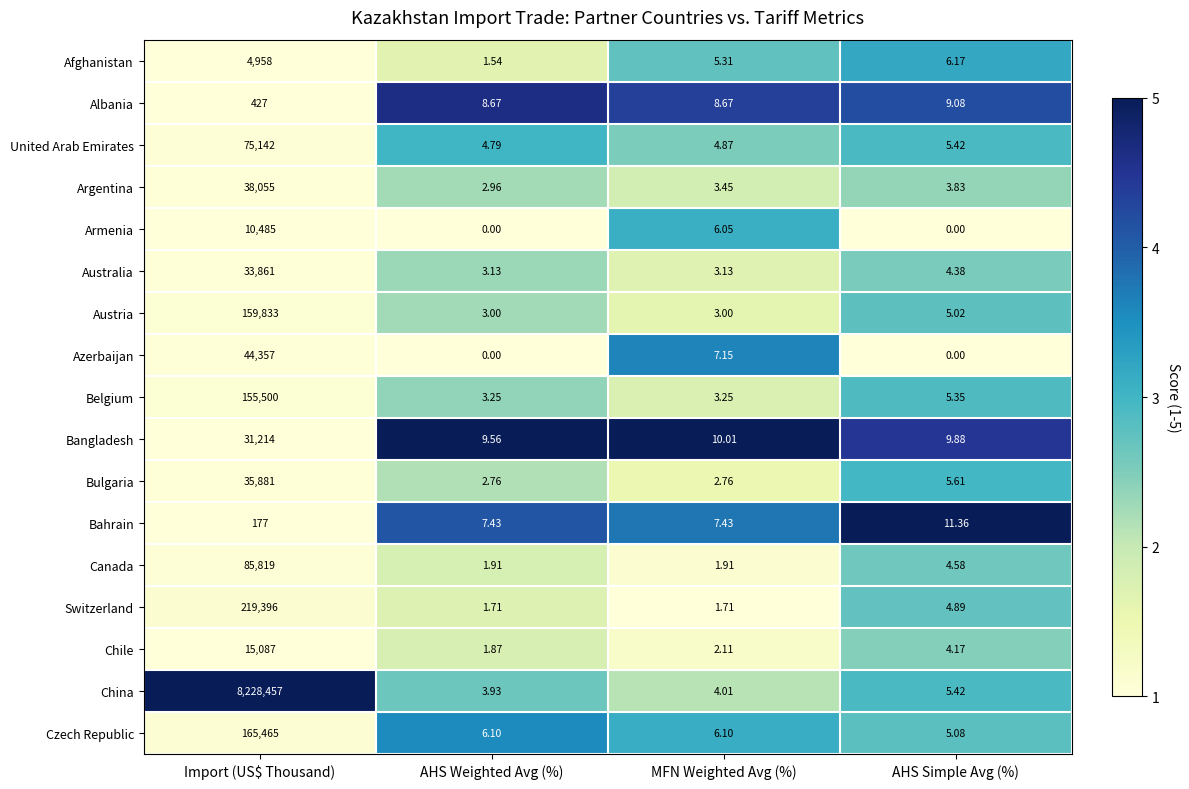

What is the spread (max minus min) of values at Import (US$ Thousand)?

8228280.0